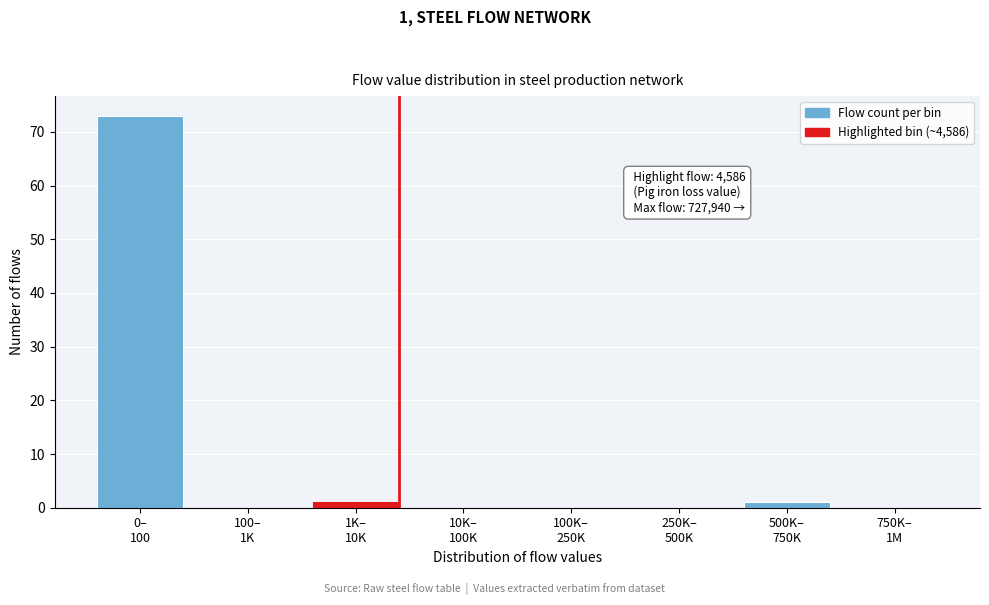

What is the sum of all values?

75